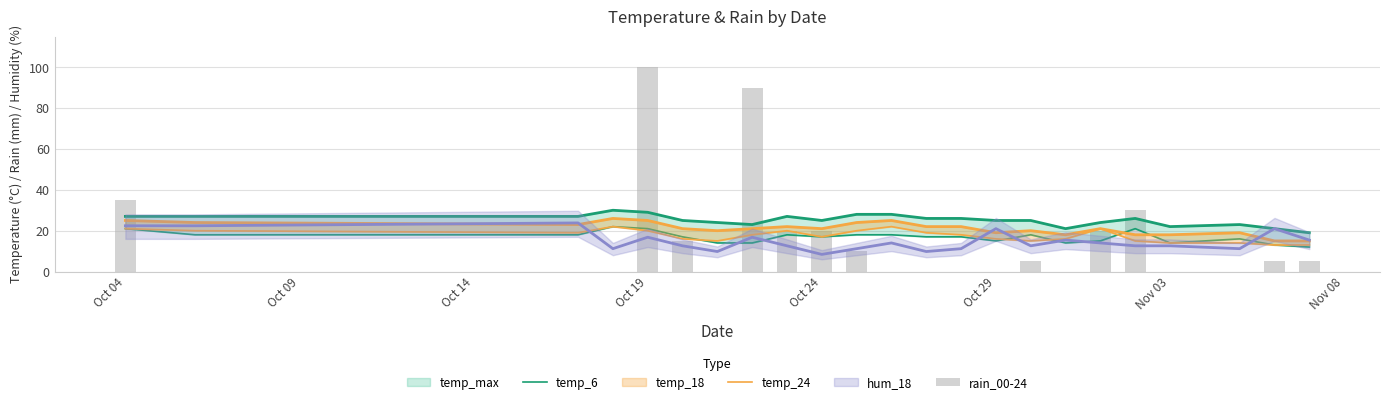

At how many categories does at least one series exceed 83?

2